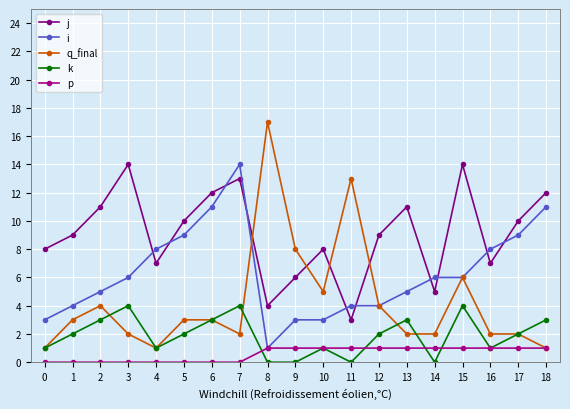

What is the maximum value shown in the chart?

17